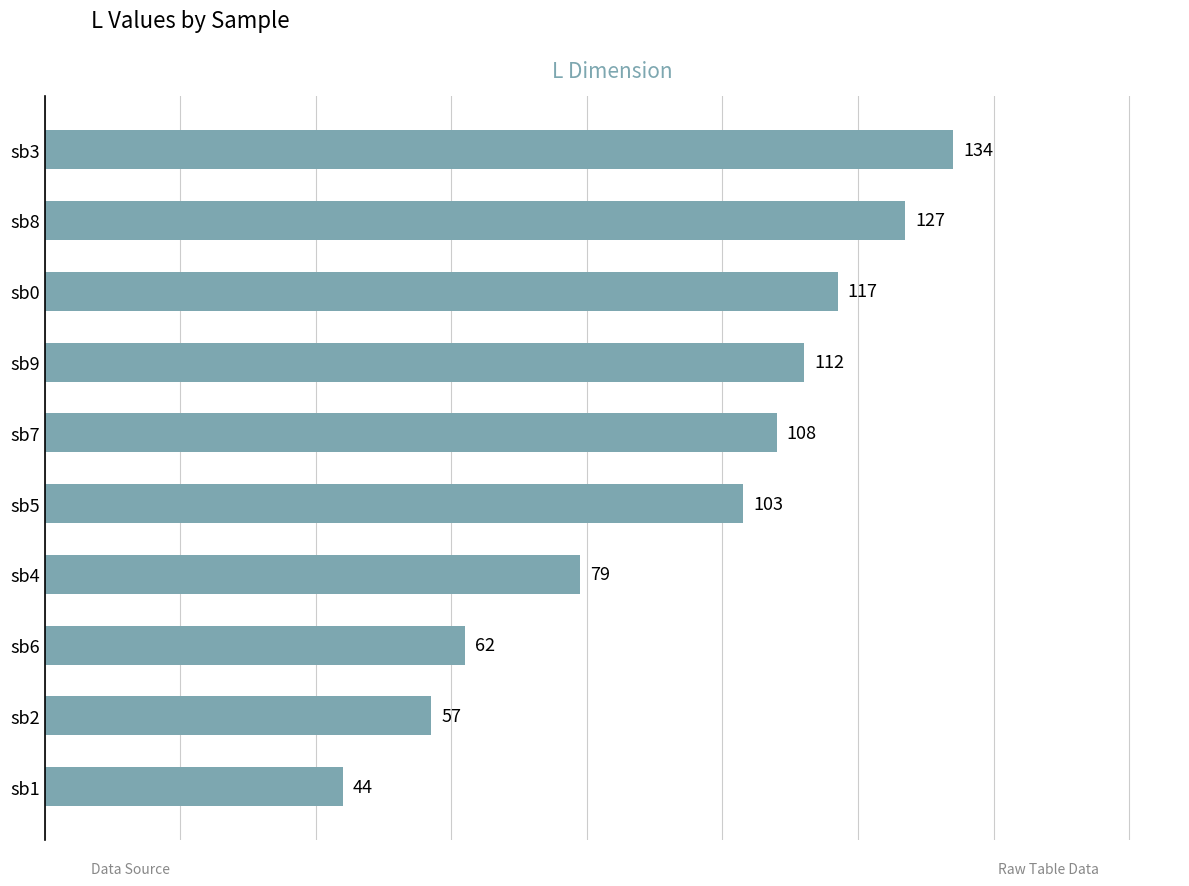

How many data points does each series have?

10